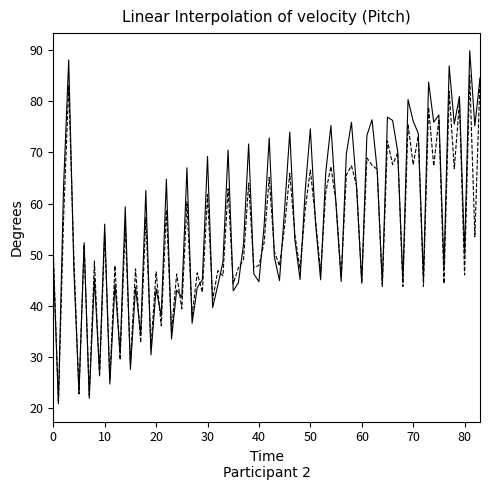

What is the greatest value displayed?

89.9